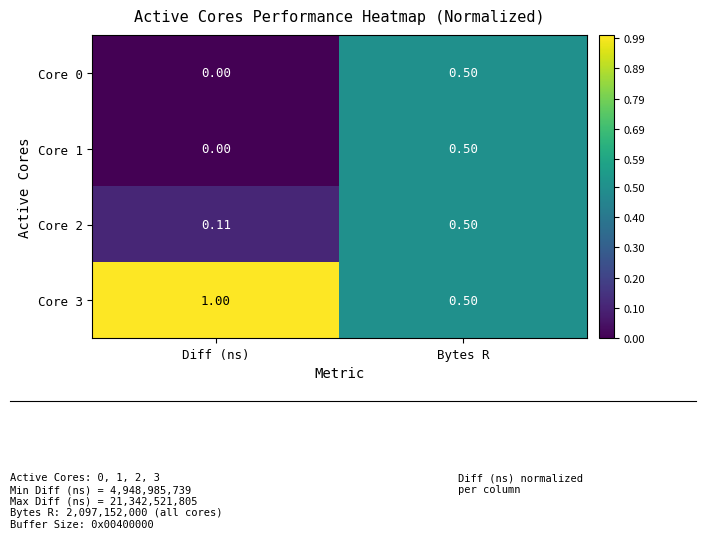

Which category has the highest value in the Core 0 series?

Bytes R